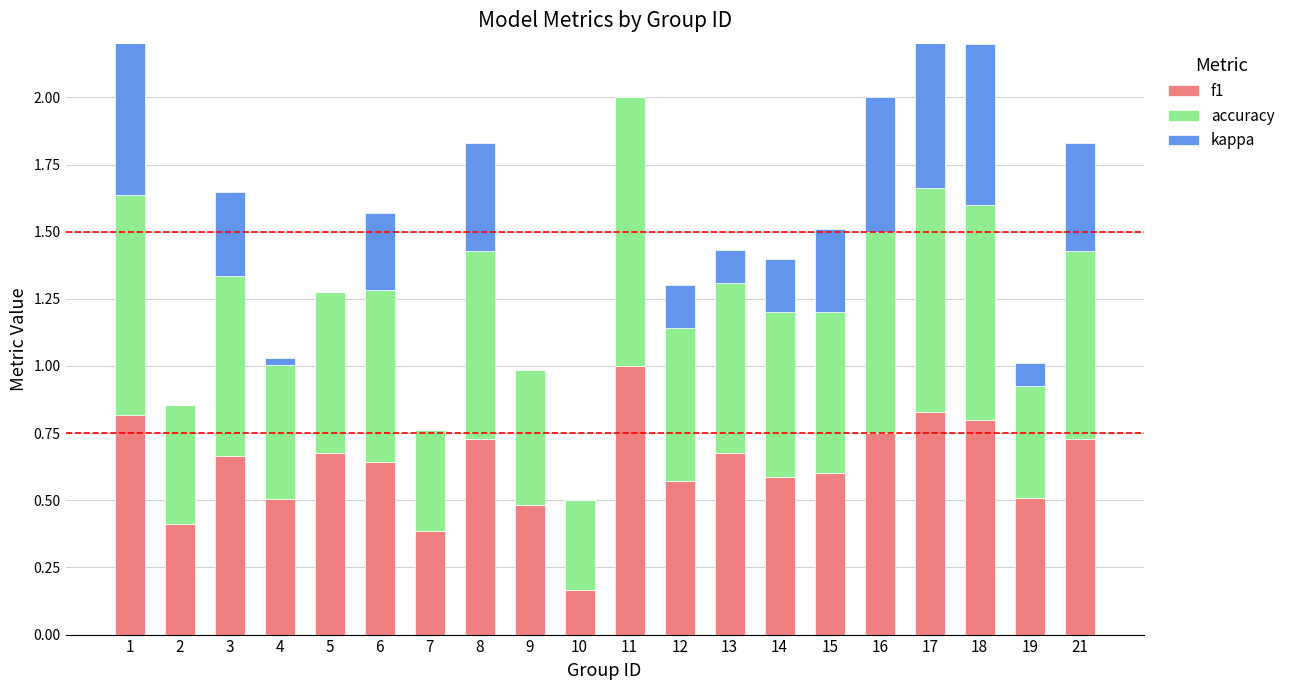

At how many categories does at least one series exceed 0?

20